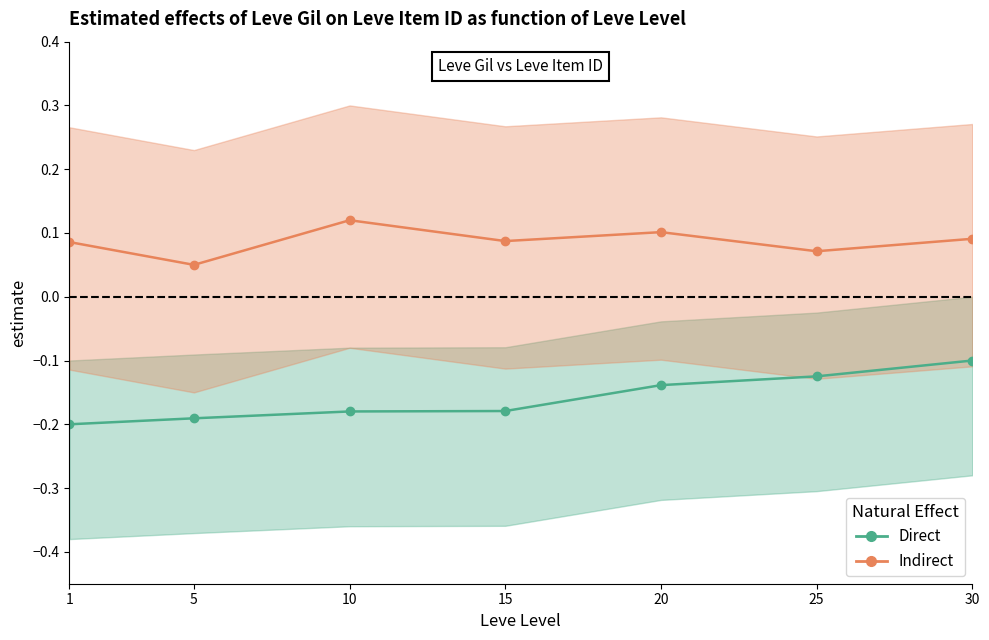

What is the maximum value for Indirect?

0.1